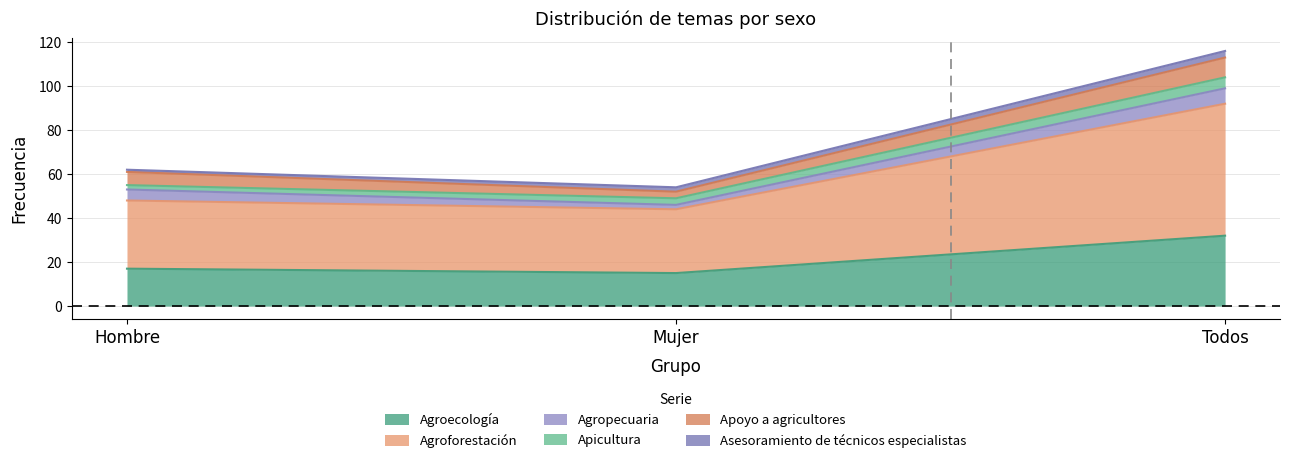

Where does the Apicultura series first go above 3?

Todos